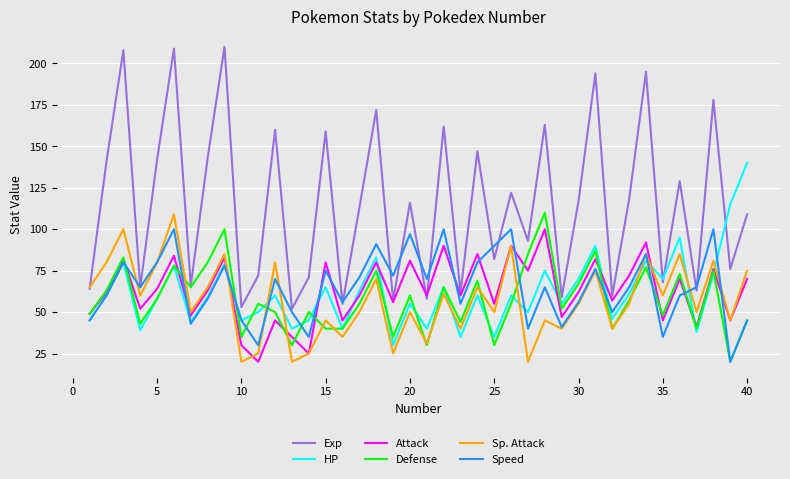

Reading left to right, extract all data points from this chart.

Exp: 64	141	208	65	142	209	66	143	210	53	72	160	52	71	159	55	113	172	57	116	58	162	62	147	82	122	93	163	59	117	194	60	118	195	68	129	63	178	76	109
HP: 45	60	80	39	58	78	44	59	79	45	50	60	40	45	65	40	63	83	30	55	40	65	35	60	35	60	50	75	55	70	90	46	61	81	70	95	38	73	115	140
Attack: 49	62	82	52	64	84	48	63	83	30	20	45	35	25	80	45	60	80	56	81	60	90	60	85	55	90	75	100	47	62	82	57	72	92	45	70	41	76	45	70
Defense: 49	63	83	43	58	78	65	80	100	35	55	50	30	50	40	40	55	75	35	60	30	65	44	69	30	55	85	110	52	67	87	40	57	77	48	73	40	75	20	45
Sp. Attack: 65	80	100	60	80	109	50	65	85	20	25	80	20	25	45	35	50	70	25	50	31	61	40	65	50	90	20	45	40	55	75	40	55	85	60	85	50	81	45	75
Speed: 45	60	80	65	80	100	43	58	78	45	30	70	50	35	75	56	71	91	72	97	70	100	55	80	90	100	40	65	41	56	76	50	65	85	35	60	65	100	20	45